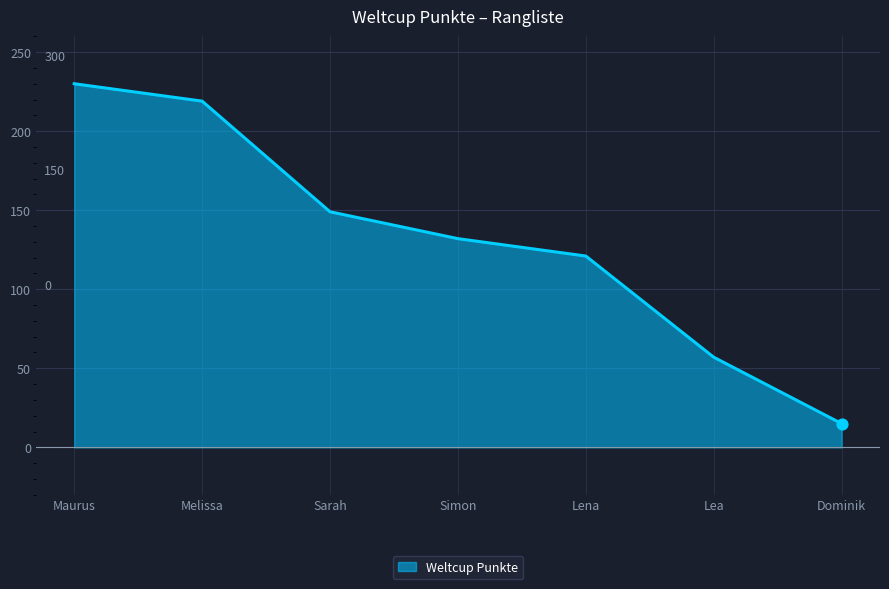

Between Melissa and Dominik, which is larger?

Melissa